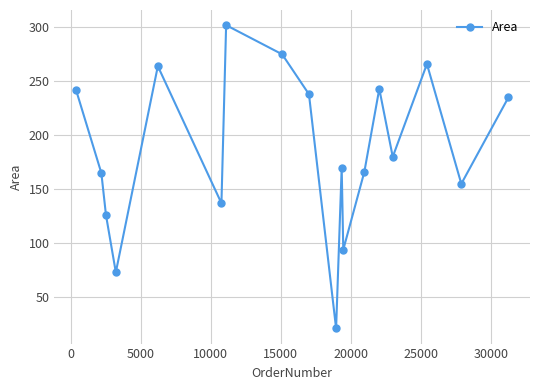

What is the greatest value displayed?

302